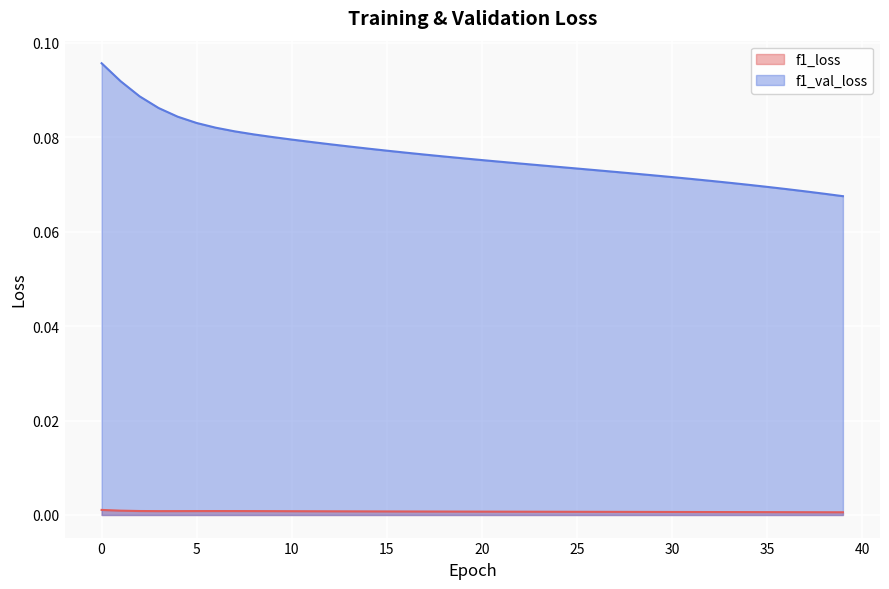

Which has a higher value, 34 or 39?

34